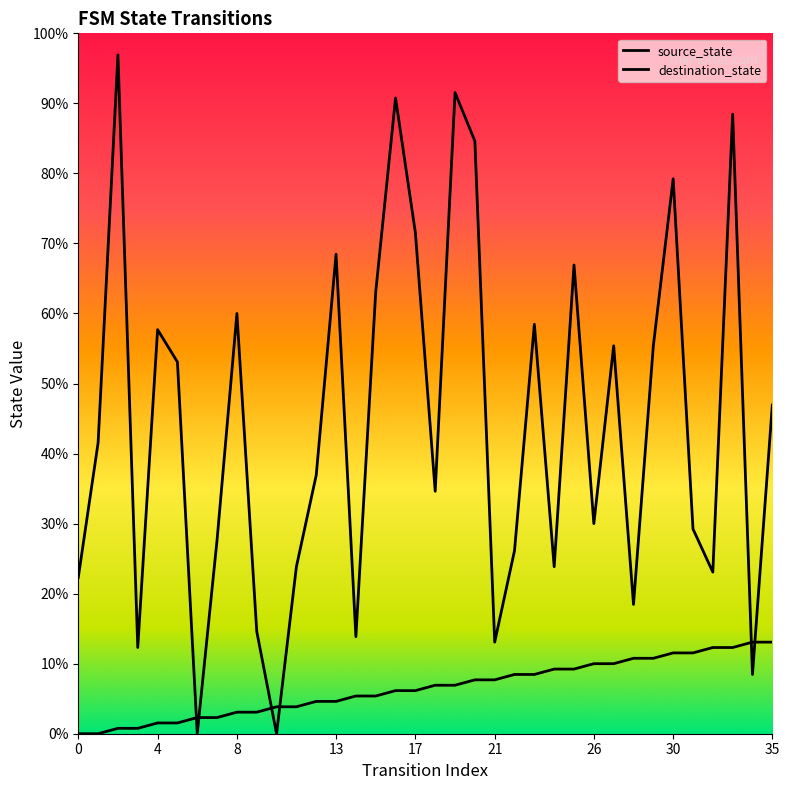

At how many categories does at least one series exceed 78?

10